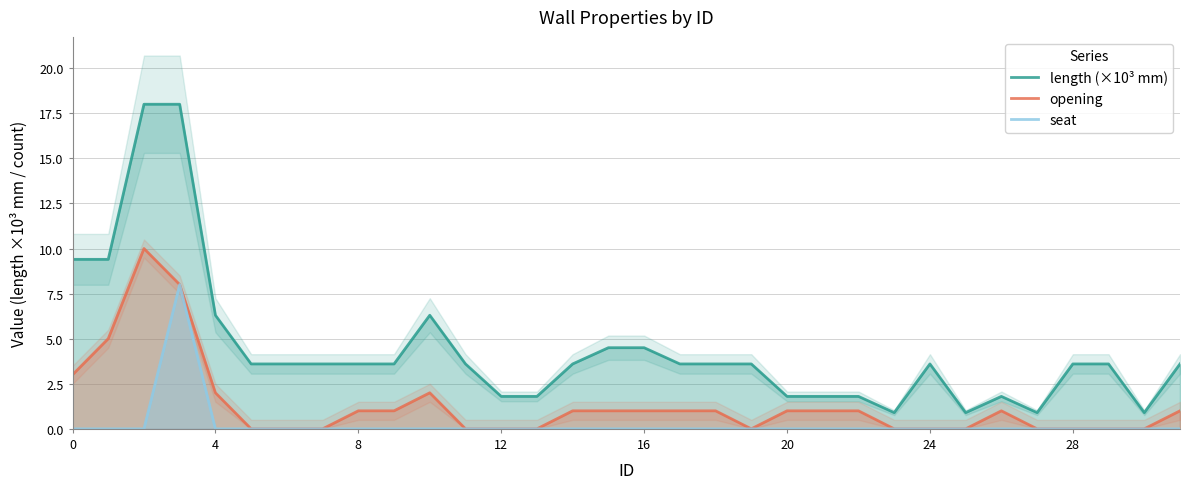

Rank the series by their average value, from lowest to highest.

seat, opening, length (×10³ mm)